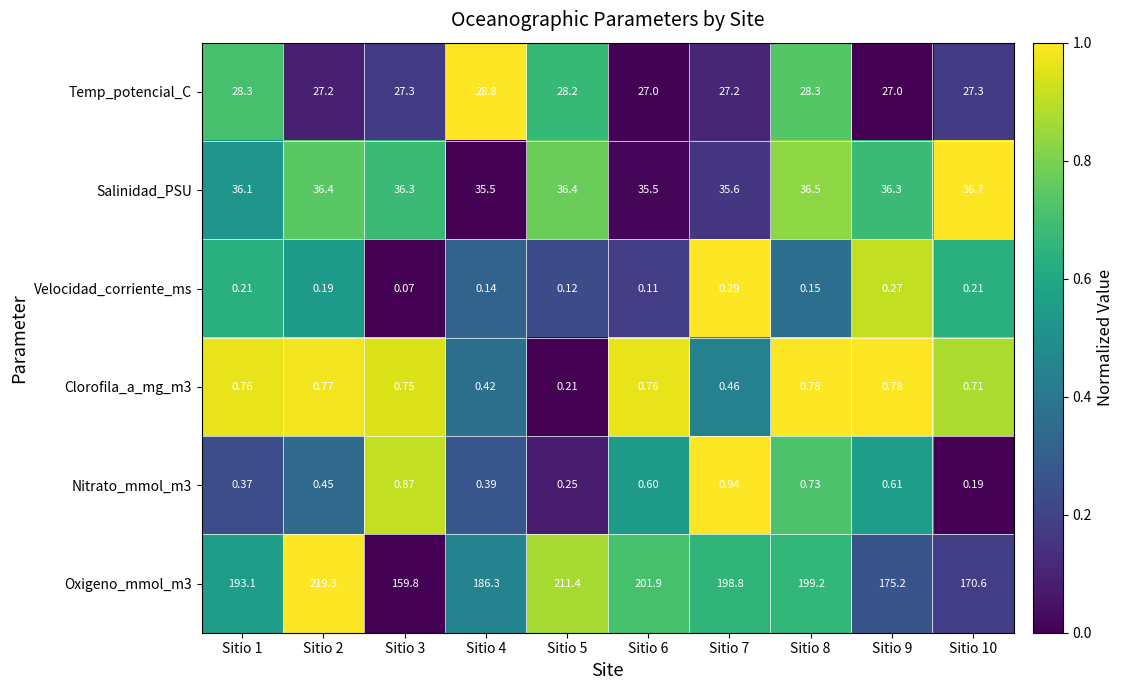

Which series has the largest range (max minus min)?

Oxigeno_mmol_m3